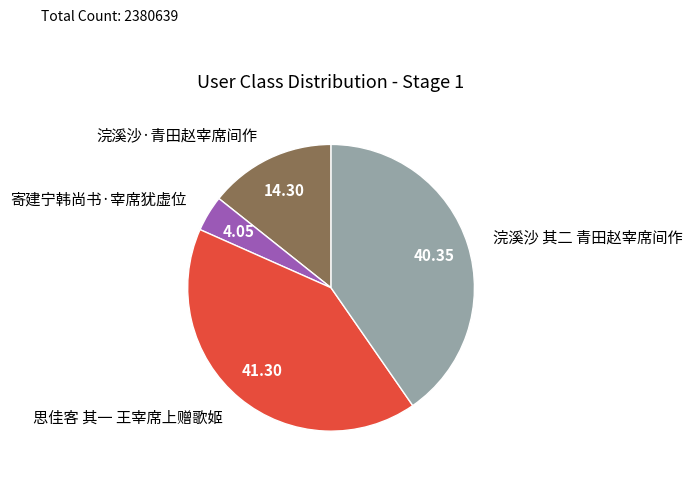

How many segments does this pie chart have?

4